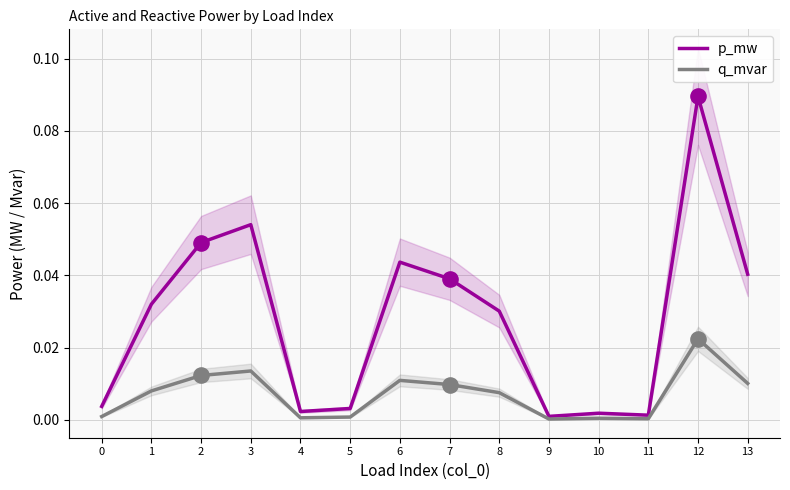

Which series reaches the minimum Y coordinate?

q_mvar